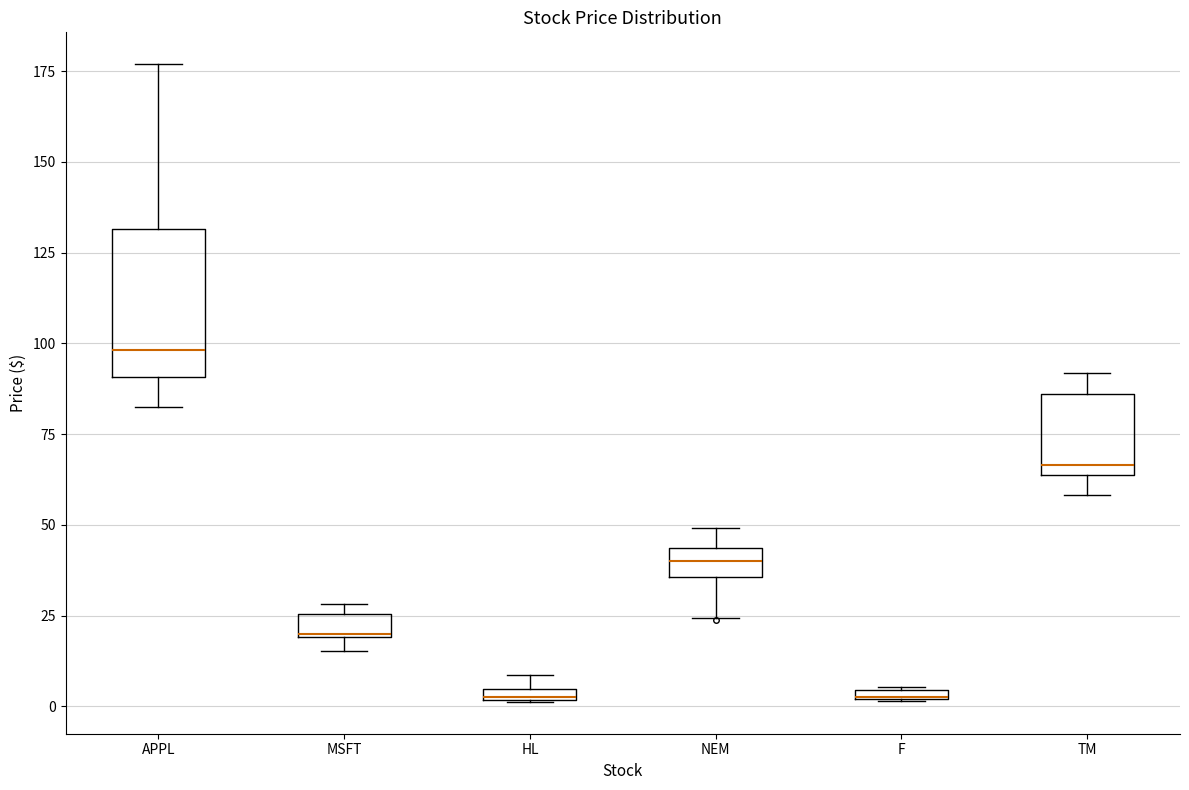

Where does the median line of the box for APPL sit on the y-axis? The values are not printed on the chart, so give them approximately, as read against the axis.

100